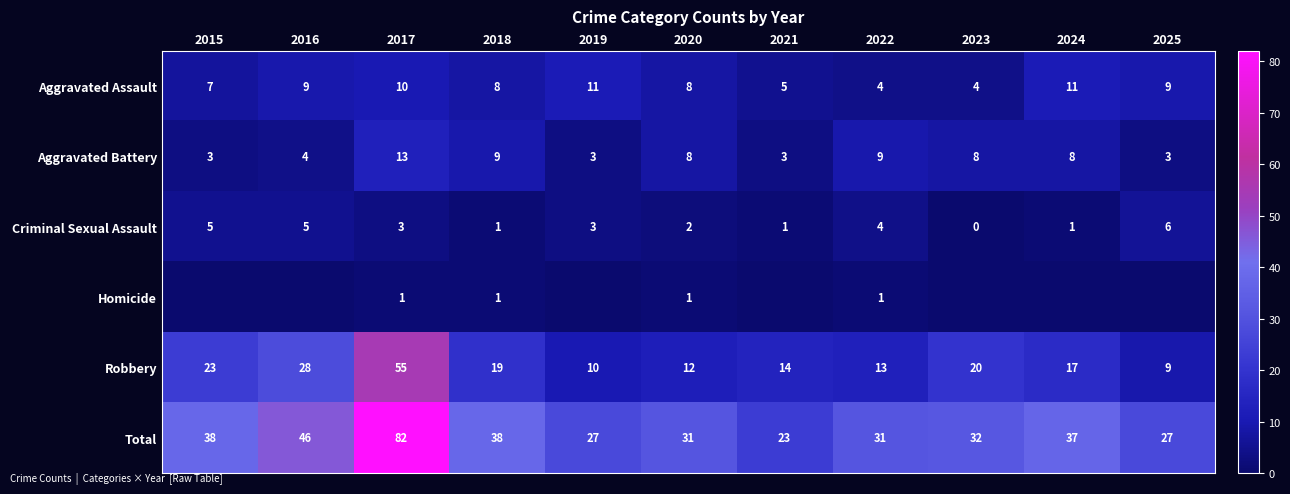

What is the spread (max minus min) of values at 2018?

37